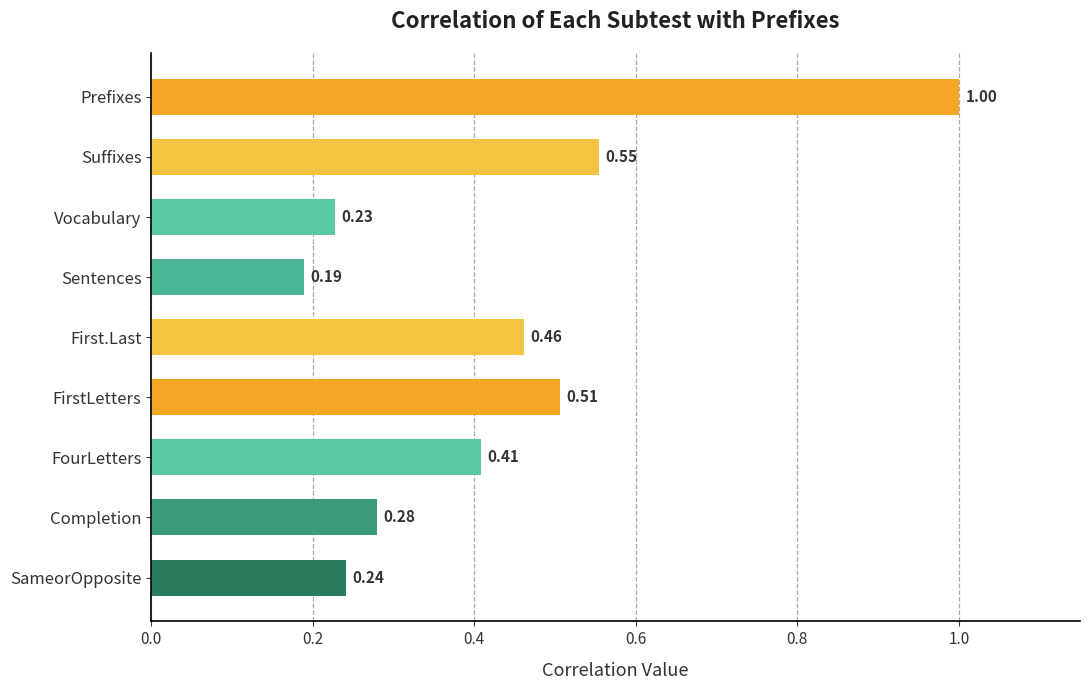

What is the difference between the maximum and second lowest values?

0.8